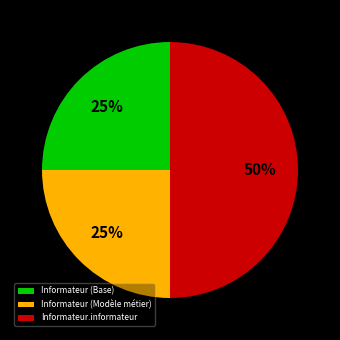

Do Informateur.informateur and Informateur (Modèle métier) together represent more than half of the pie?

Yes